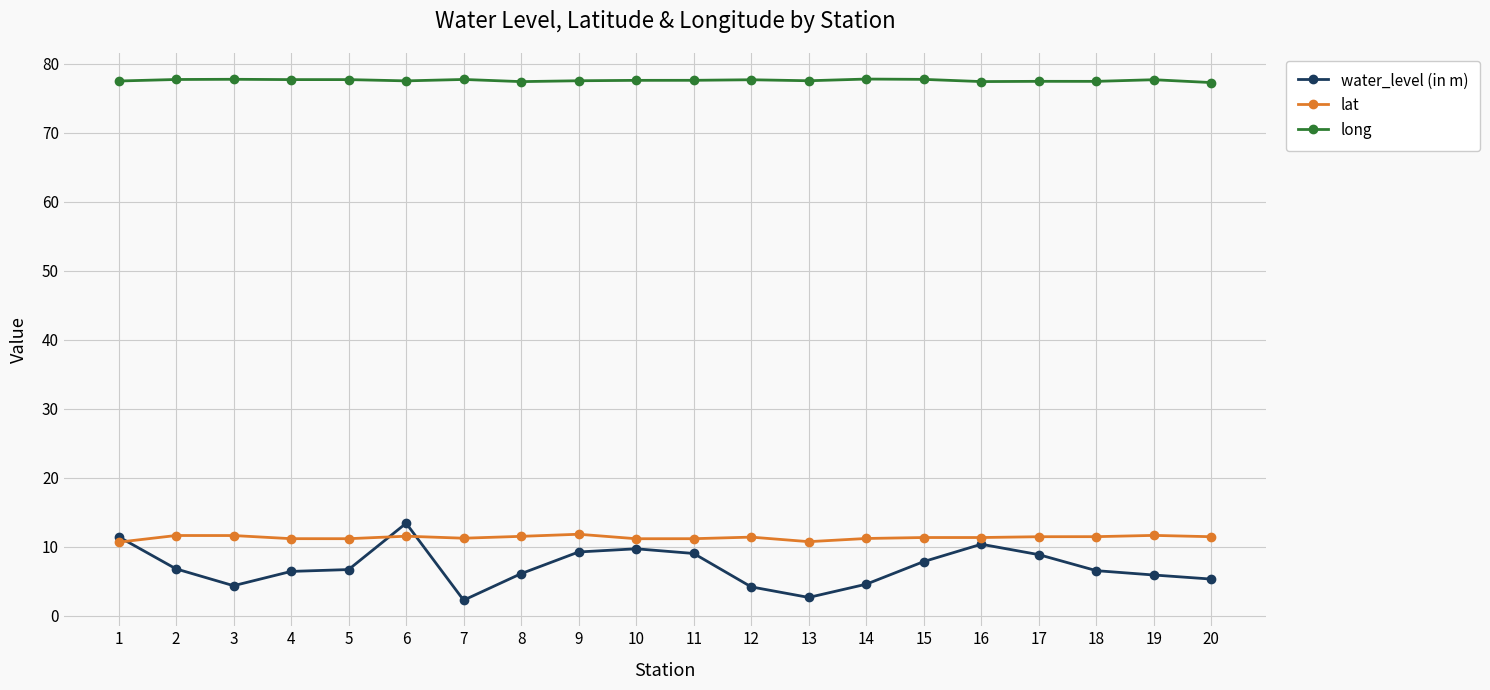

Which series has the largest total across all categories?

long